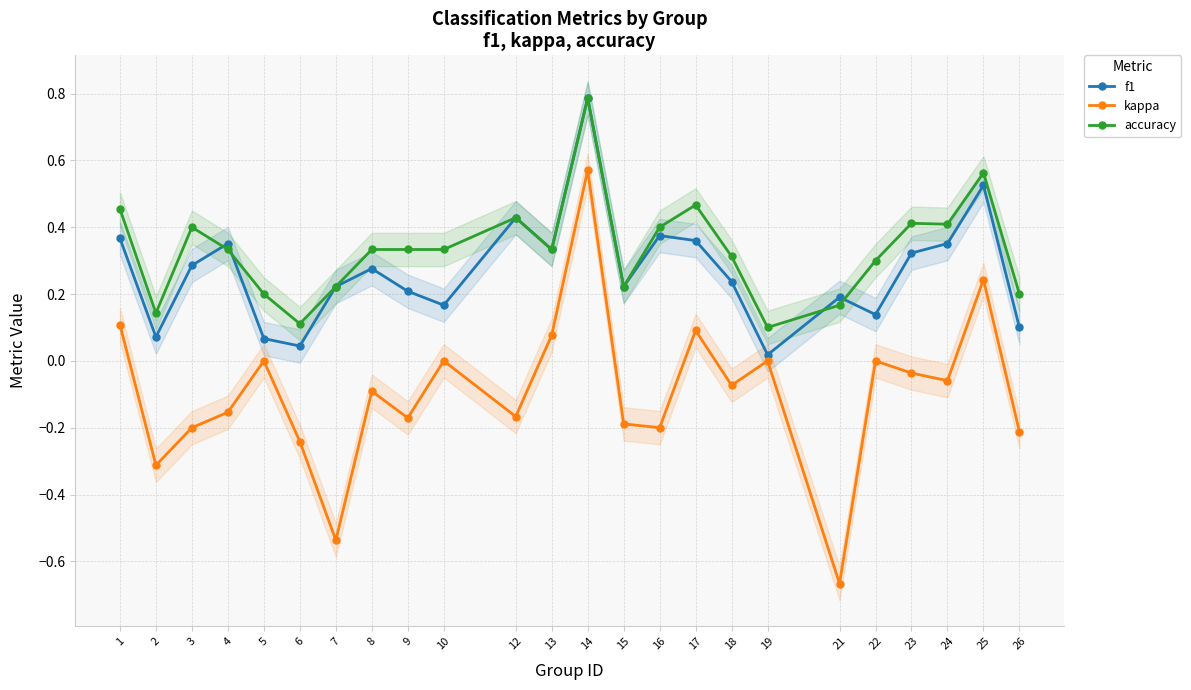

Between 15 and 23, which is larger?

23